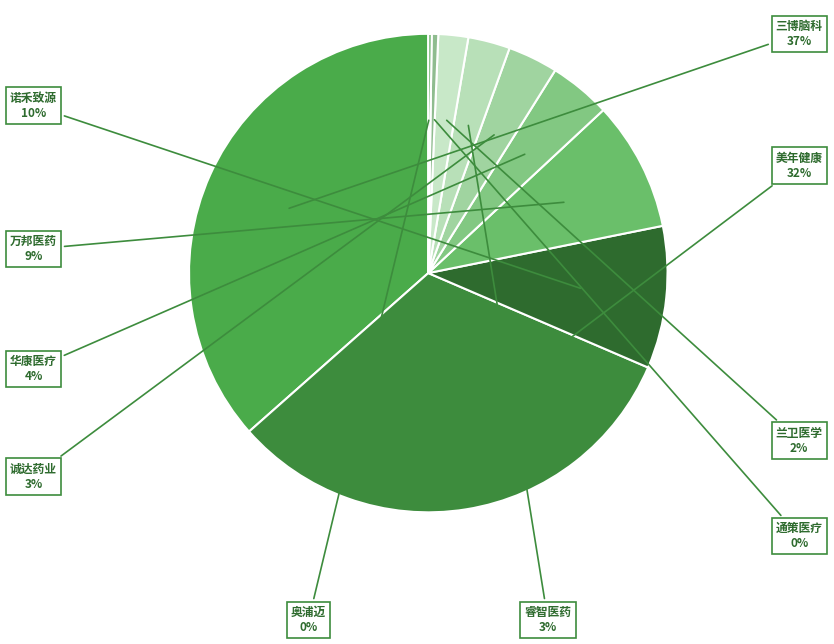

Which category has the smallest portion of the pie?

奥浦迈